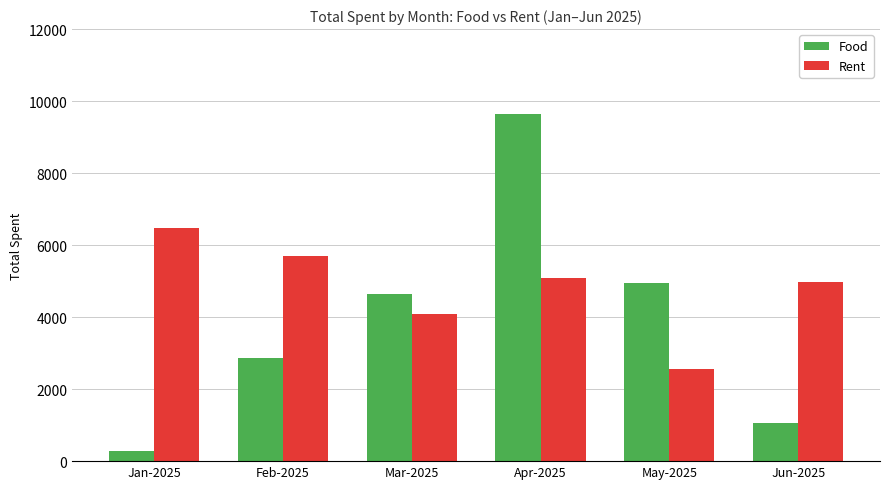

At which label does Food first exceed 4635?

Mar-2025